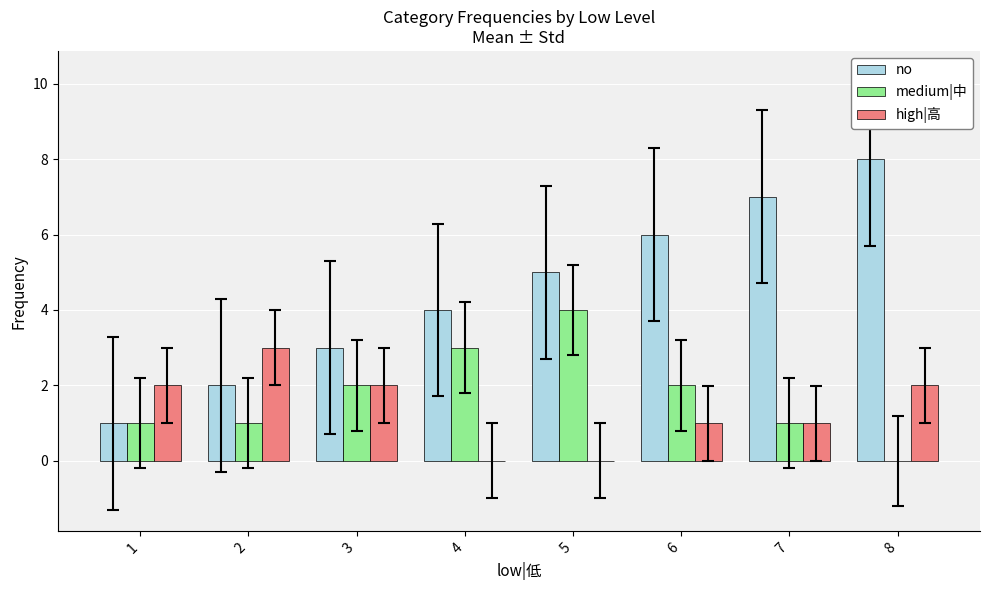

What is the maximum value shown in the chart?

8